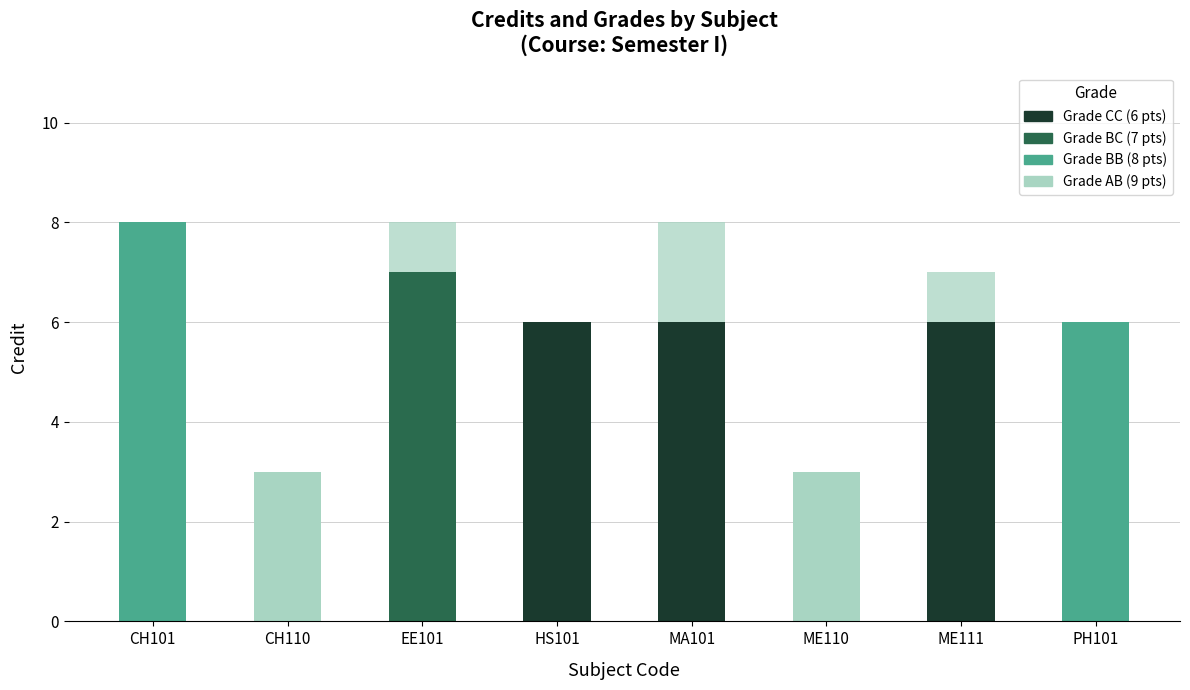

Does the chart contain stacked bars?

Yes